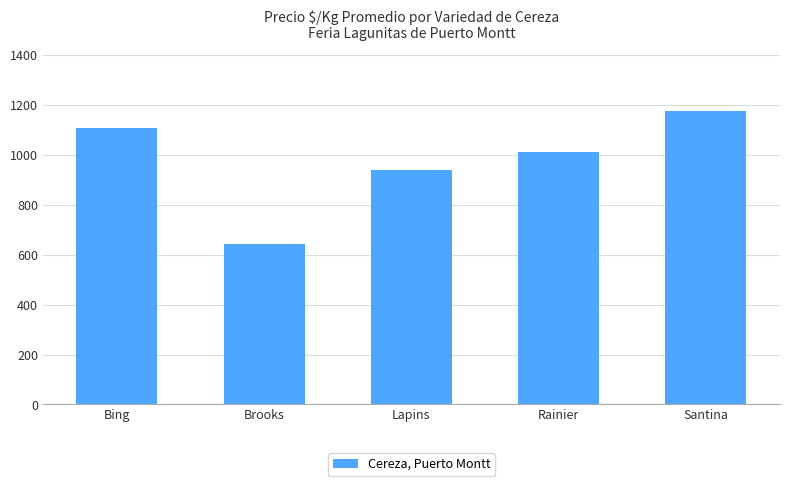

Read the value at Rainier.

1013